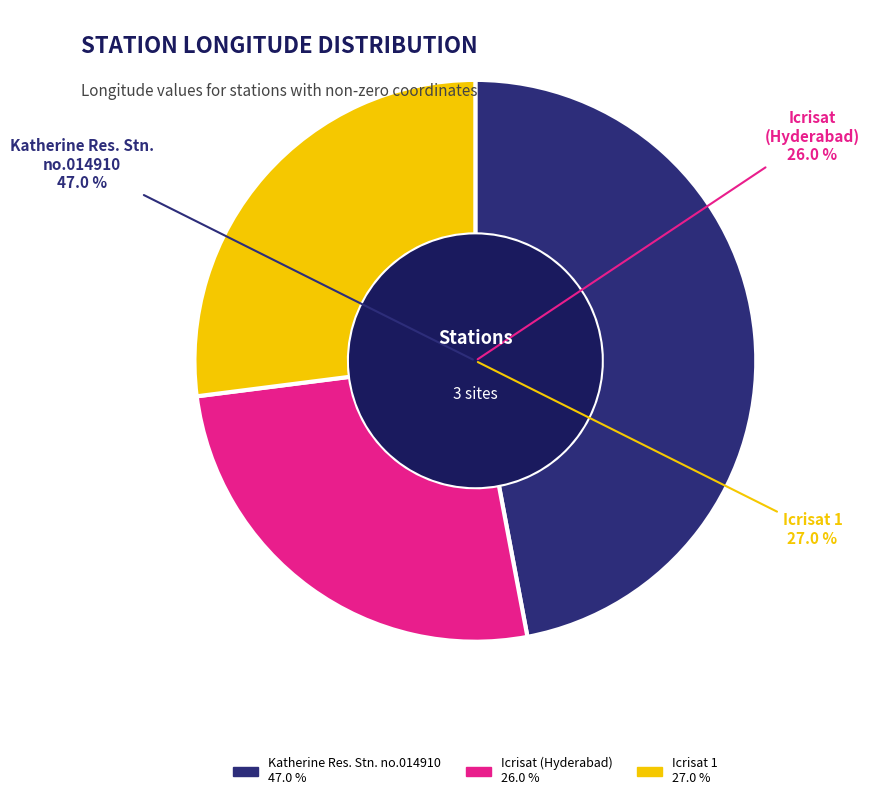

What percentage do Icrisat and Icrisat 1 together represent?

53.0%